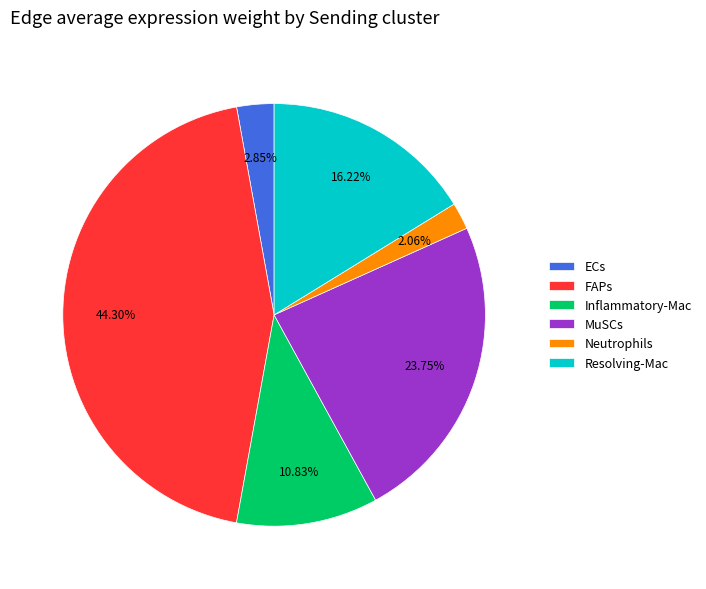

Count the number of slices in the pie.

6